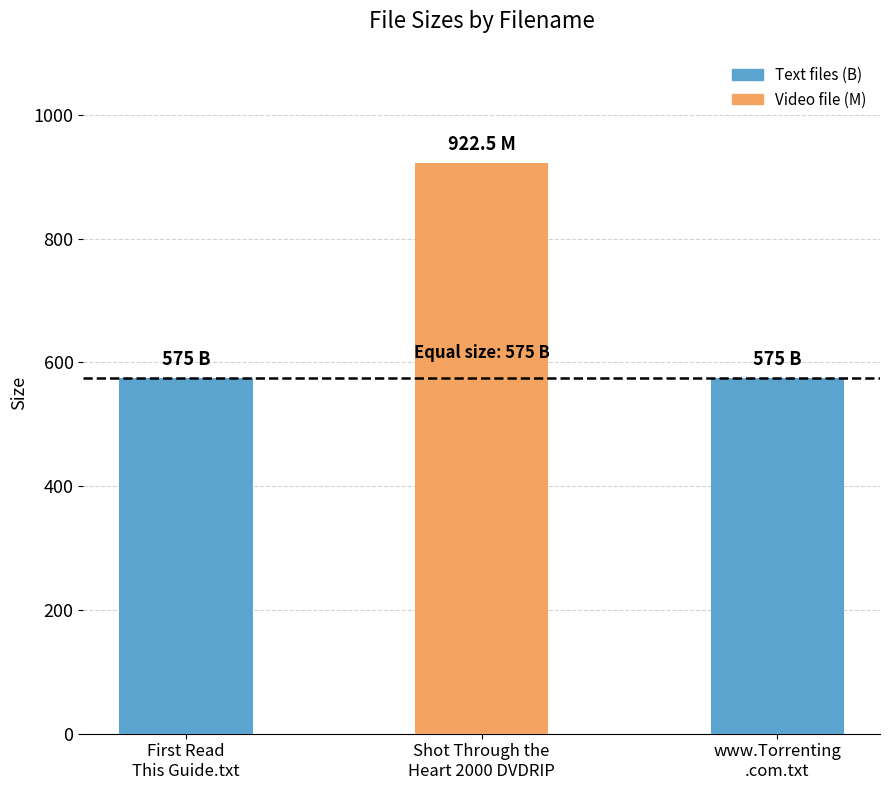

What is the value of the 2nd bar from the left?

922.5